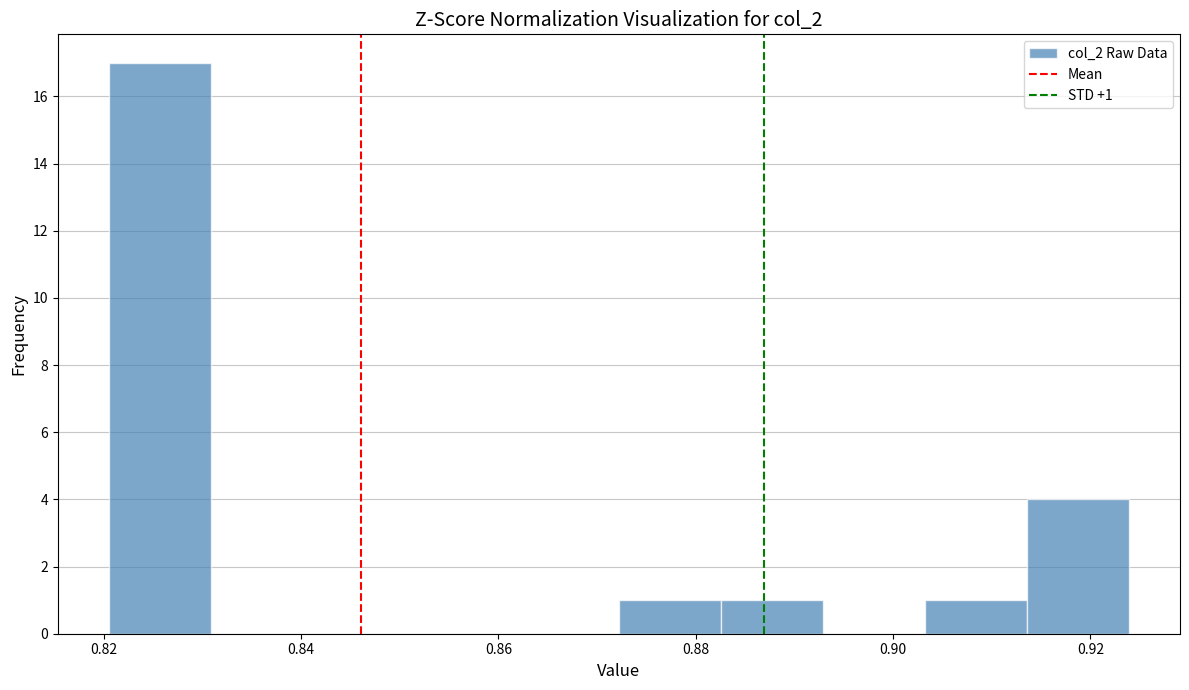

Which range on the x-axis has the tallest bar?

0.820 to 0.830